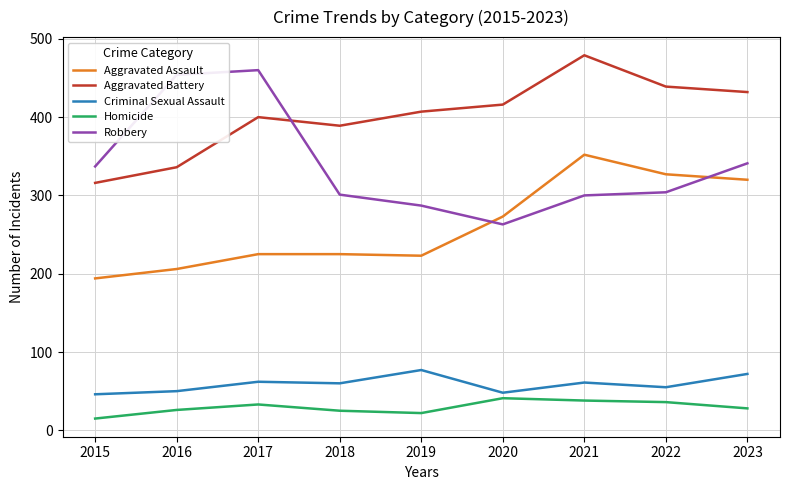

What is the spread (max minus min) of values at 2016?

428